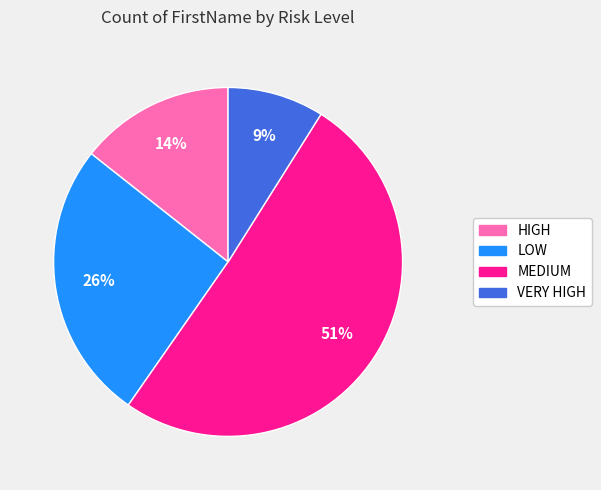

Between HIGH and LOW, which is larger?

LOW